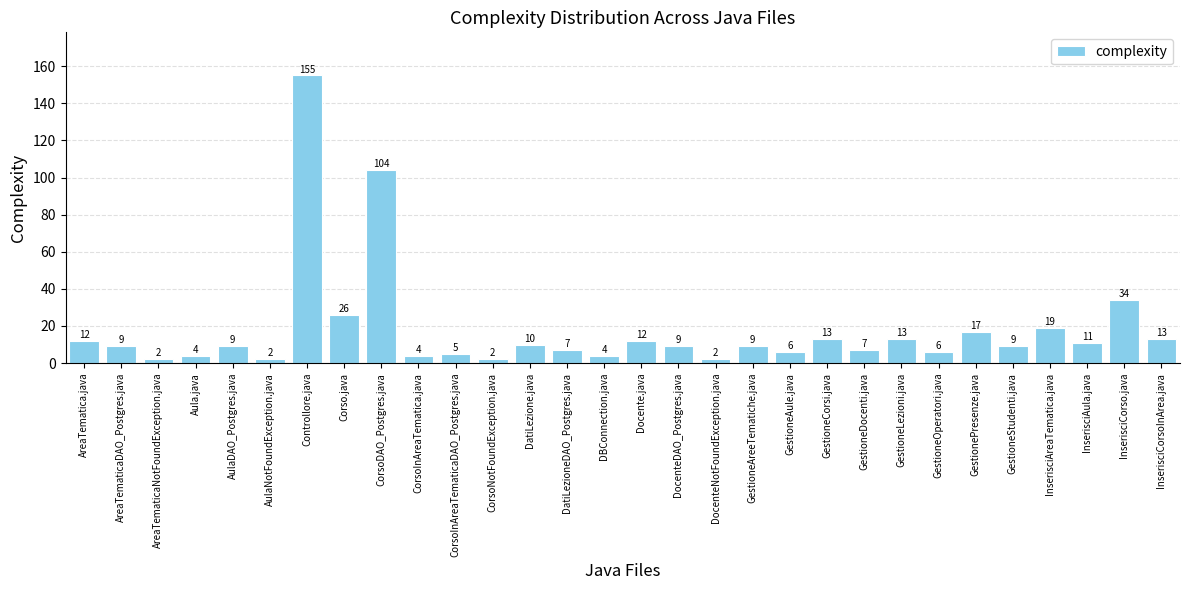

Which category has the highest value across all series?

Controllore.java